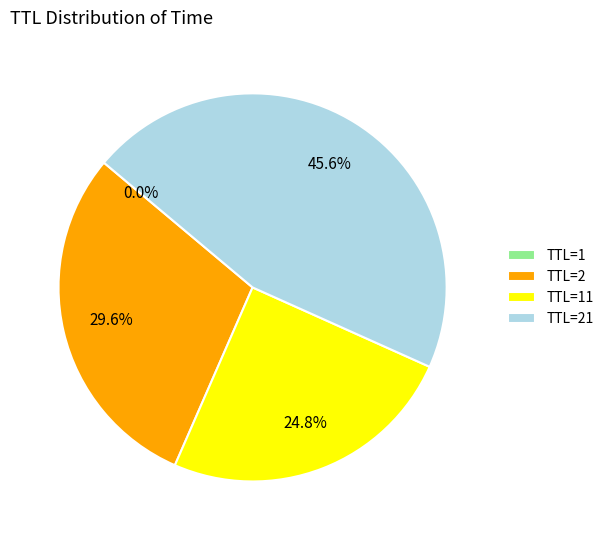

Is there a majority slice in this chart?

No